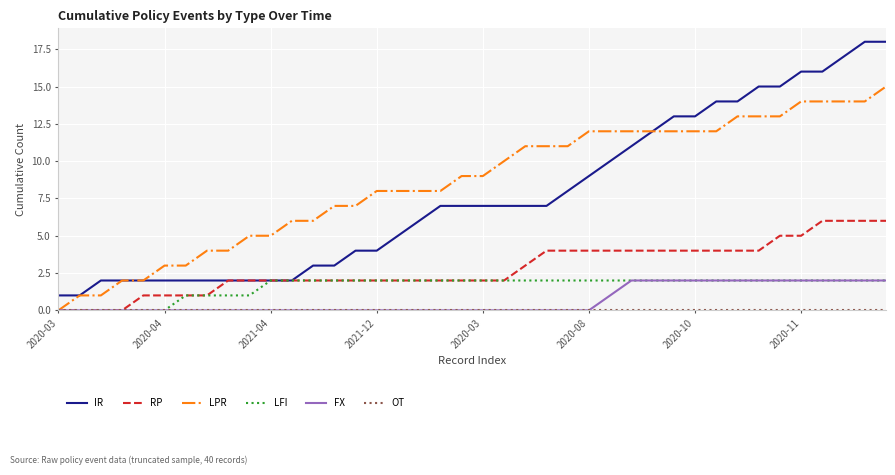

Which series has the largest total across all categories?

LPR